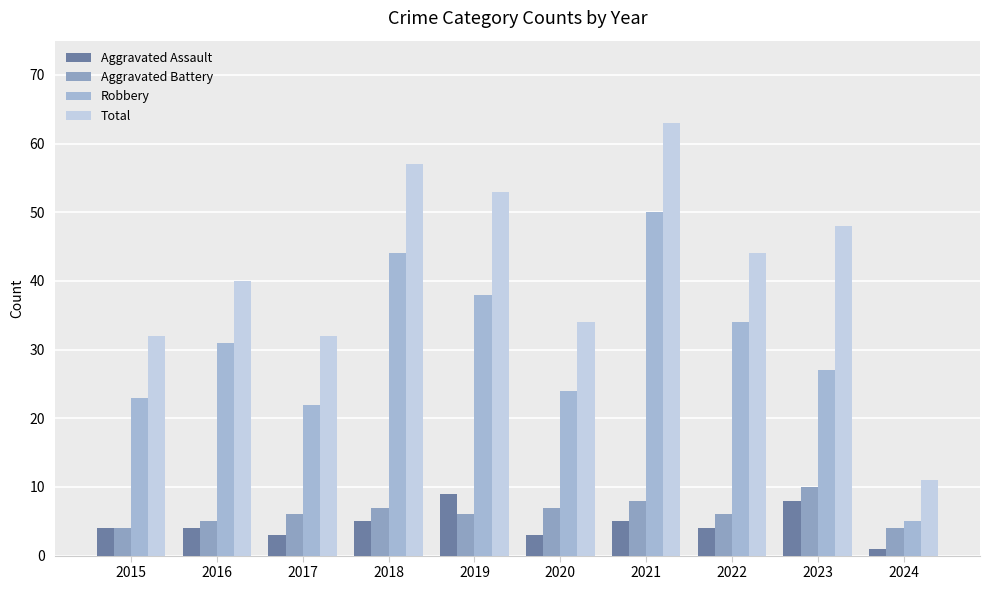

Where is Total nearest to the value 37?

2016